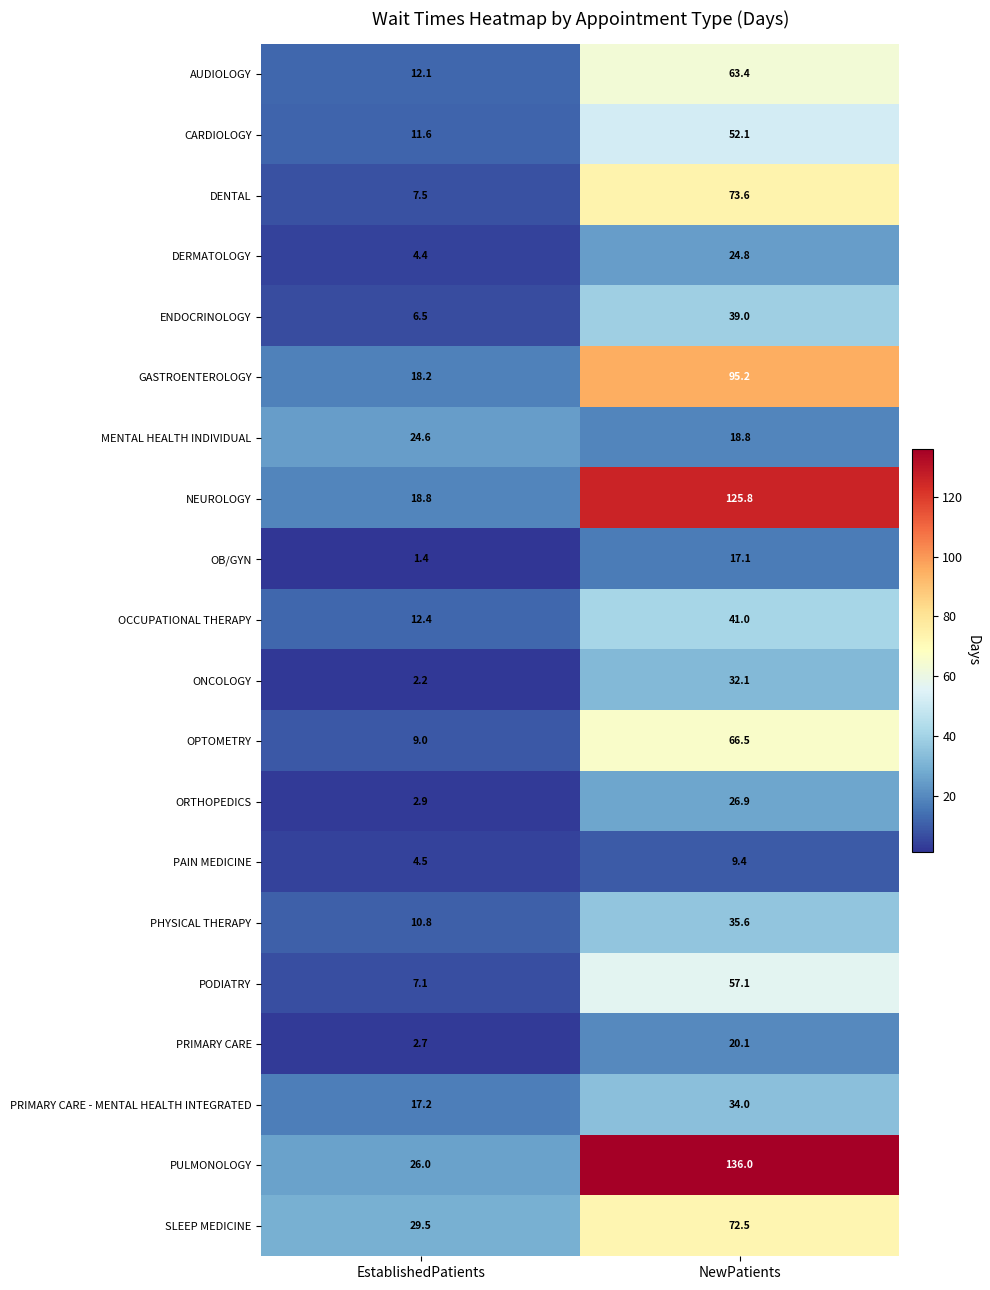

The value of OPTOMETRY at EstablishedPatients is 4.8. True or false?

False